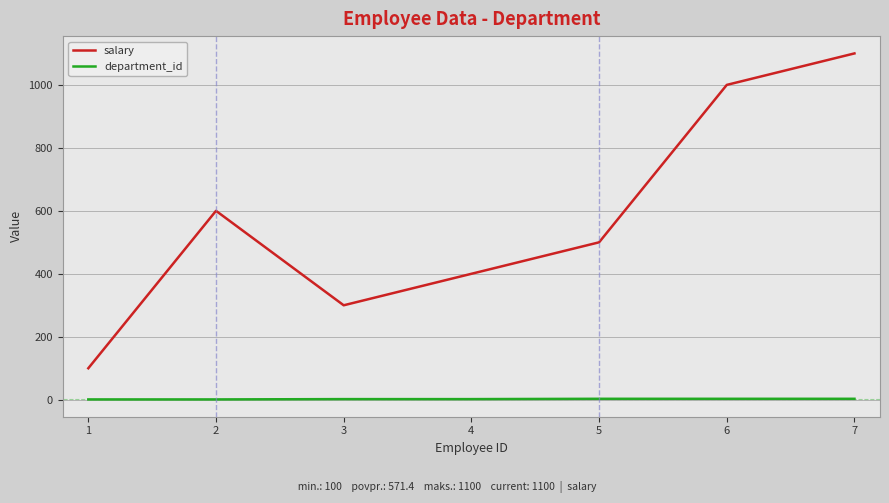

Is the value of department_id at 1 greater than the value of salary at 1?

No